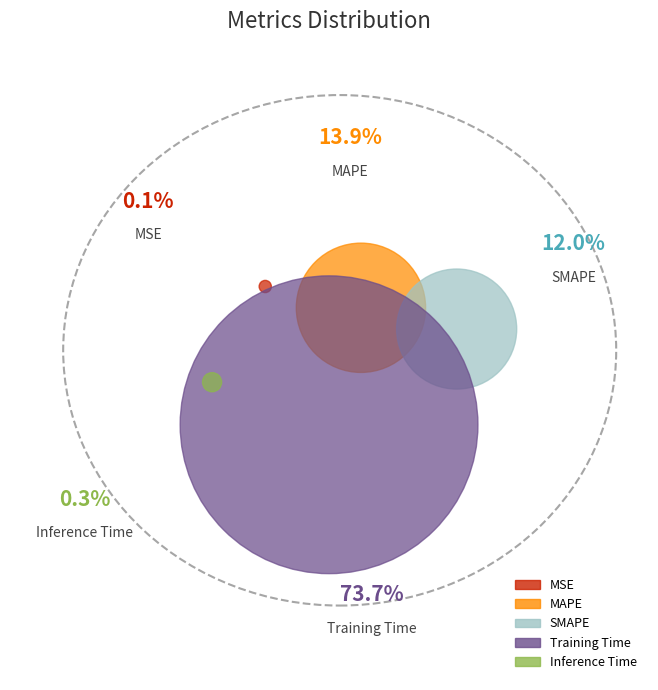

Count the number of slices in the pie.

5